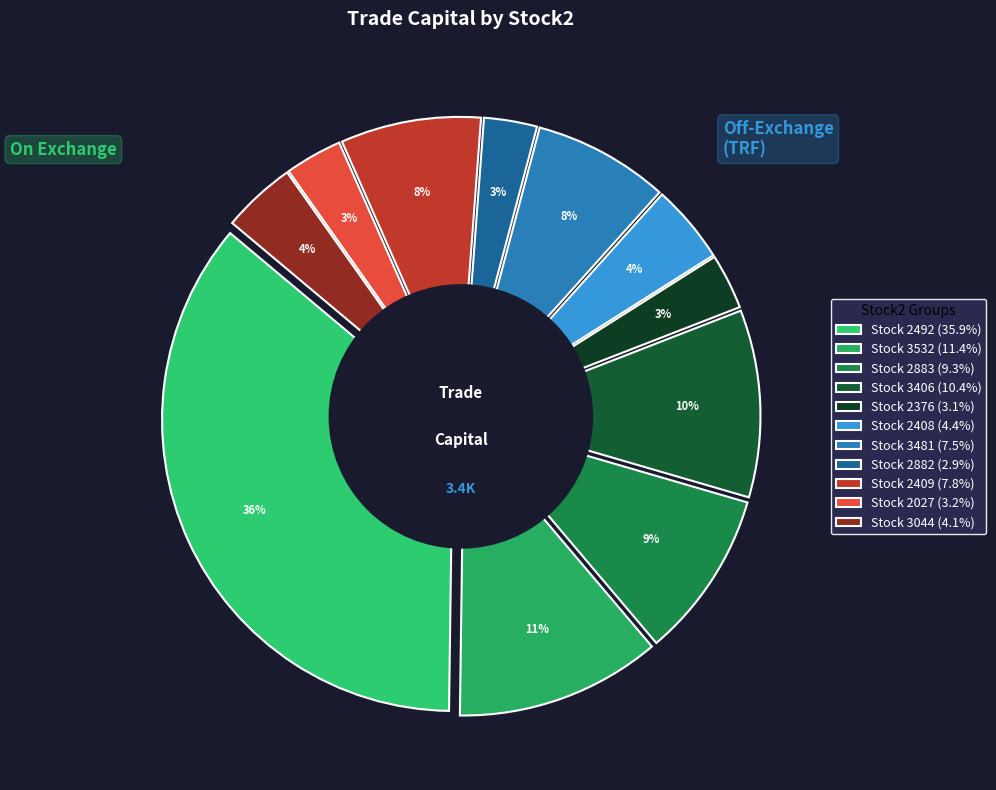

Does 3044 account for over 50% of the chart?

No